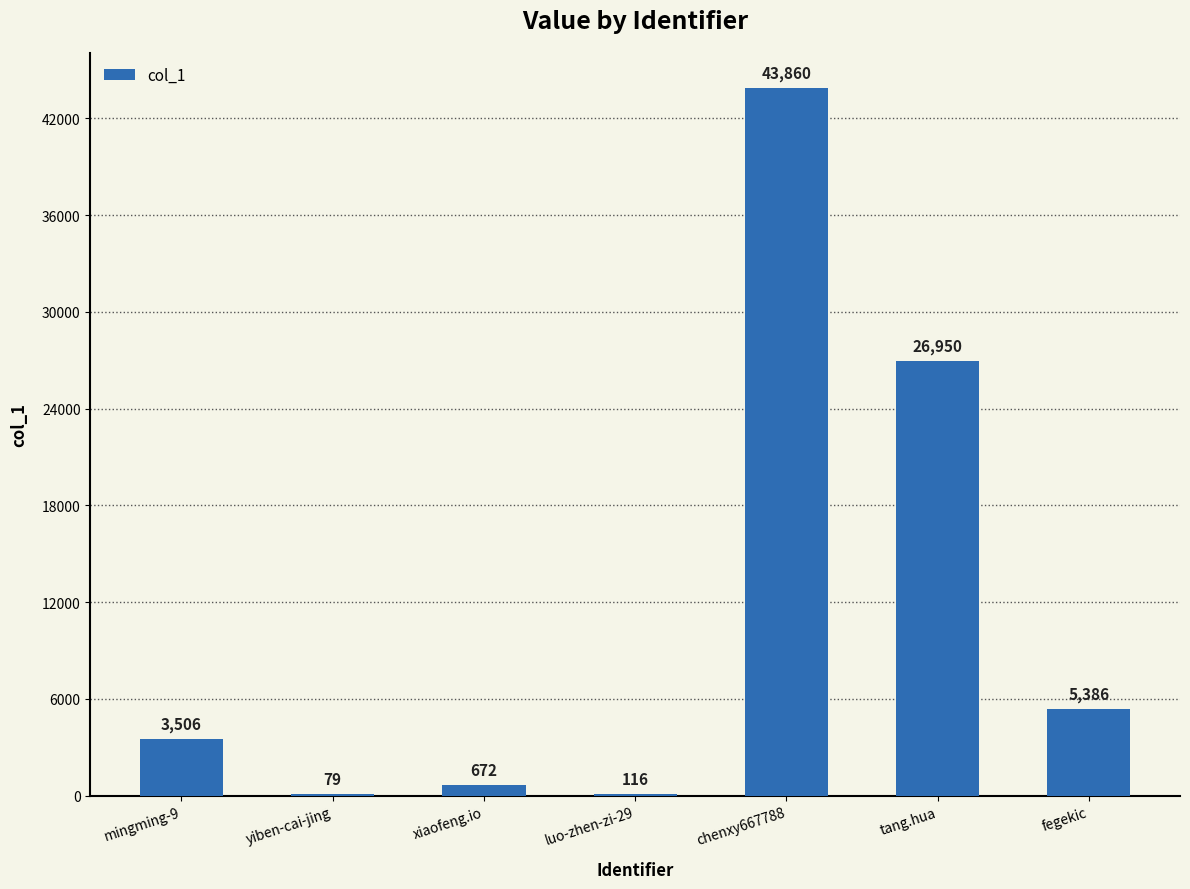

How many categories are shown in the chart?

7